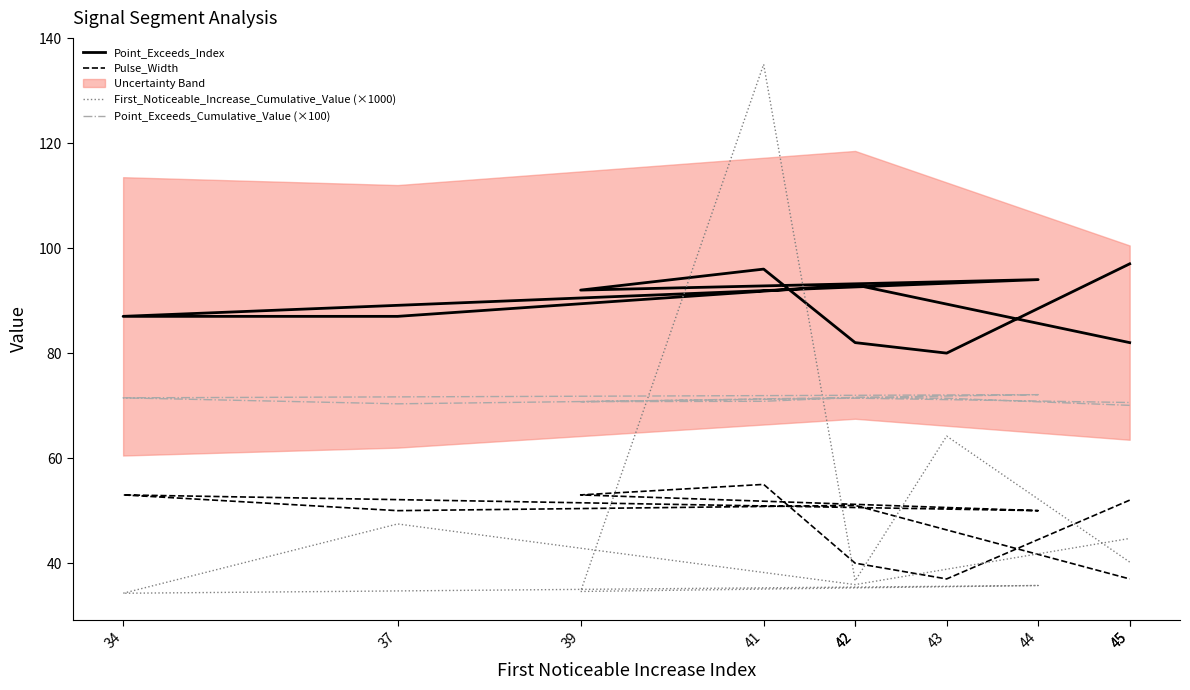

How many values in the Point_Exceeds_Cumulative_Value (×100) series exceed 71?

5